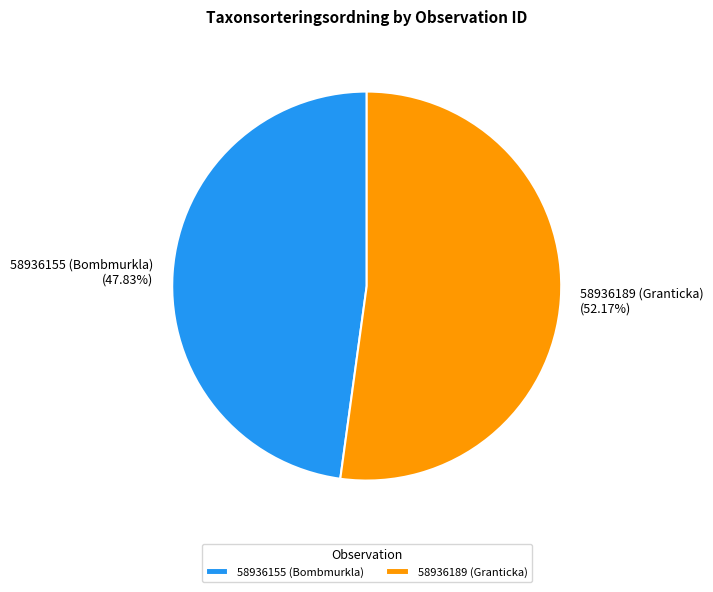

What is the largest slice in the pie chart?

58936189 (Granticka)